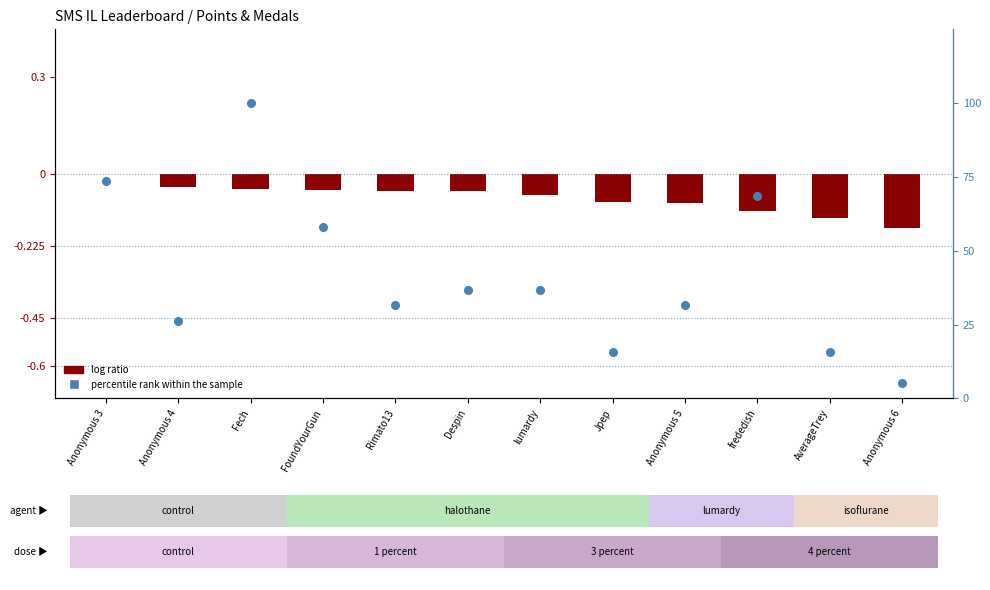

What is the total value across all series at Anonymous 5?

31.5